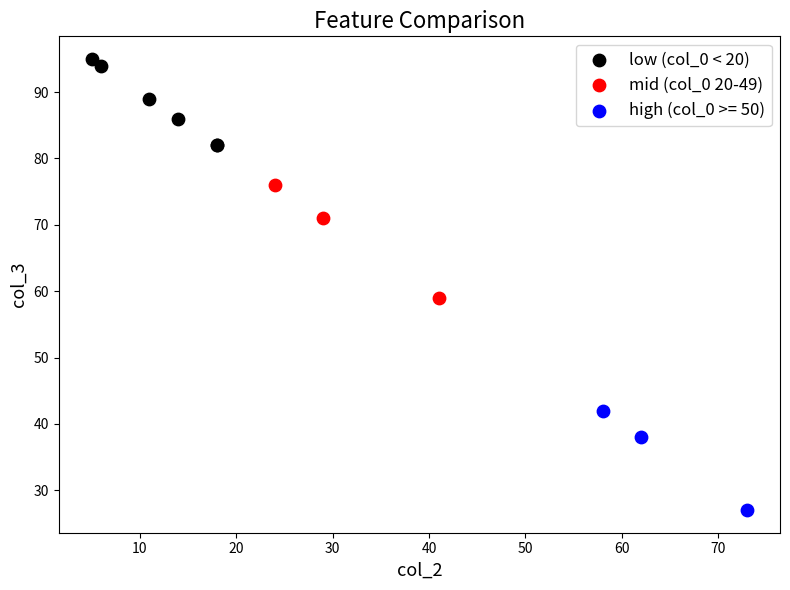

Which series contains the lowest Y value?

high (col_0 >= 50)